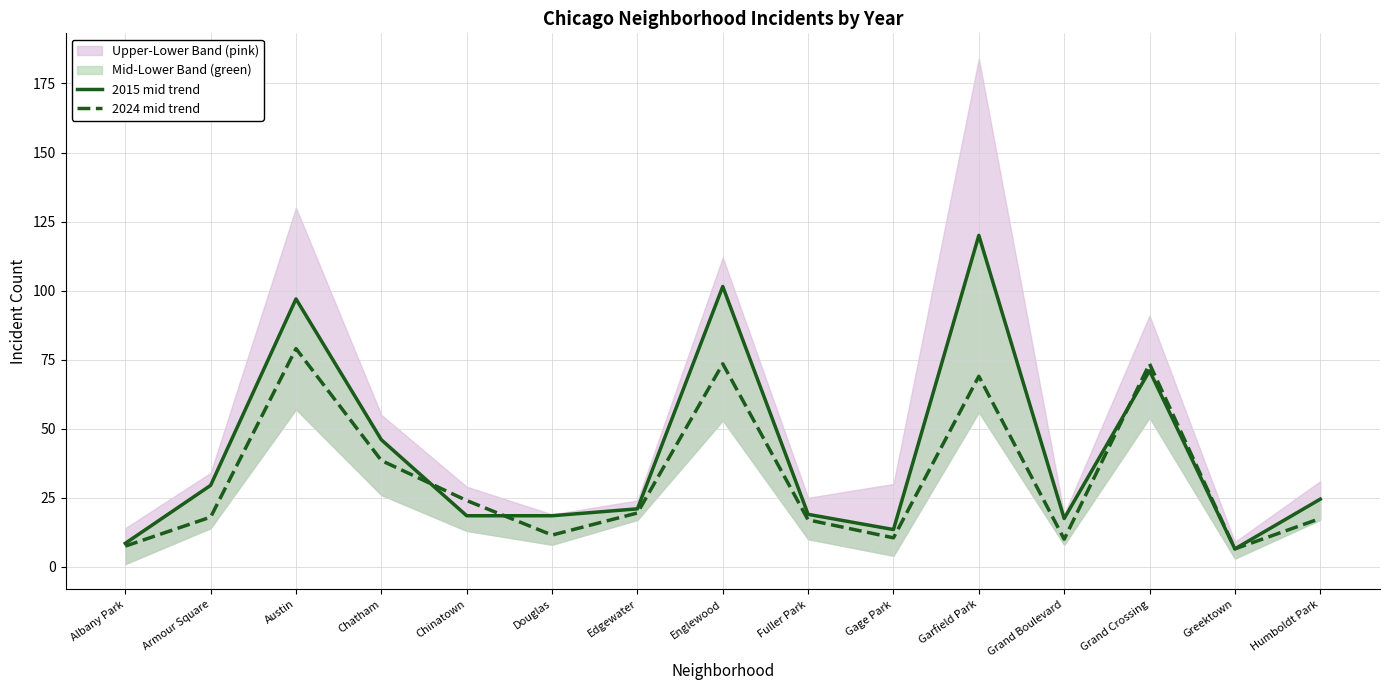

How many values in the 2024 mid trend series exceed 18?

7